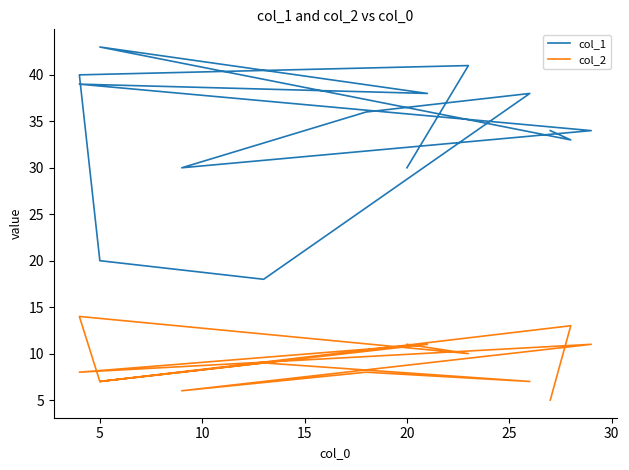

What is the average value of the col_1 series?

34